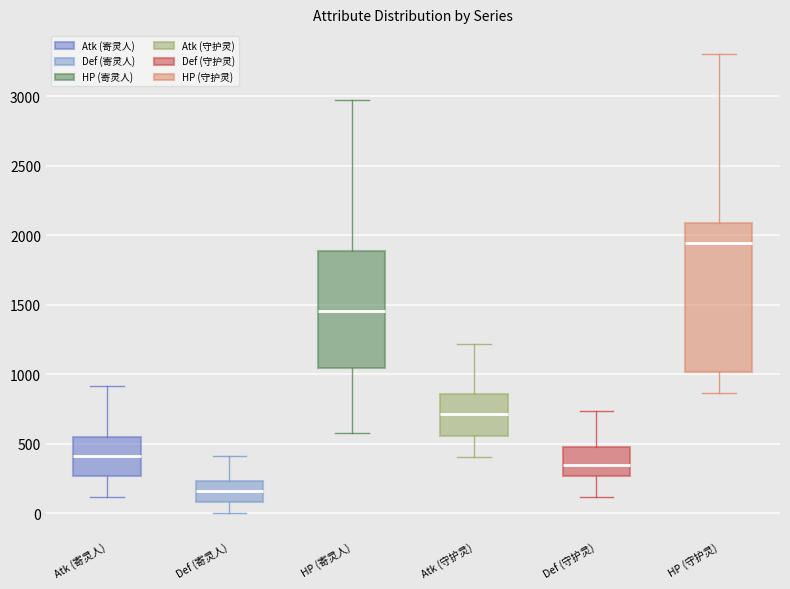

Reading left to right, read every box against the y-axis: the position of its median line, the range the box covers, and the ends of its whiskers. The values are not printed on the chart, so give them approximately, as read against the axis.

Atk (寄灵人): median 400, box 250 to 550, whiskers 100 to 900
Def (寄灵人): median 150, box 100 to 250, whiskers 0 to 400
HP (寄灵人): median 1450, box 1050 to 1900, whiskers 600 to 2950
Atk (守护灵): median 700, box 550 to 850, whiskers 400 to 1200
Def (守护灵): median 350, box 250 to 450, whiskers 100 to 750
HP (守护灵): median 1950, box 1000 to 2100, whiskers 850 to 3300